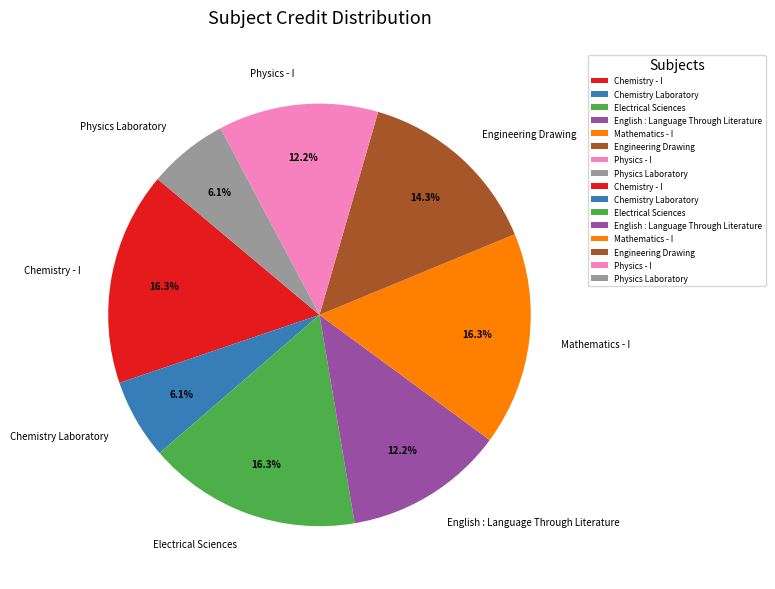

To the nearest percent, what is the difference between the largest and smallest slice percentages?

10%